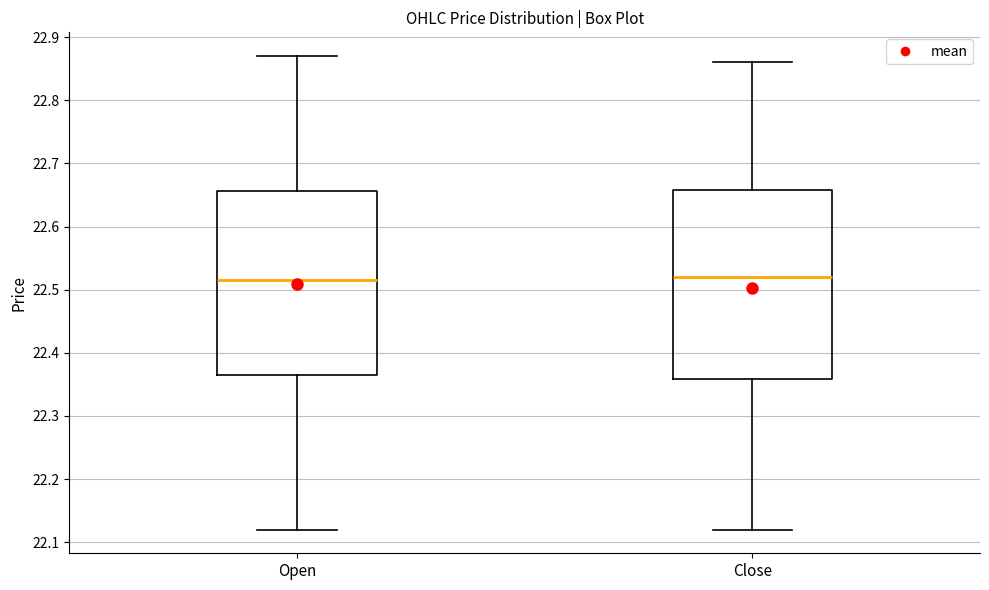

Reading left to right, transcribe this box plot: for each box, give where its median line is, the range the box spans, and where its two whiskers end, as read against the y-axis. The values are not printed on the chart, so give them approximately, as read against the axis.

Open: median 22.51, box 22.37 to 22.66, whiskers 22.12 to 22.87
Close: median 22.52, box 22.36 to 22.66, whiskers 22.12 to 22.86